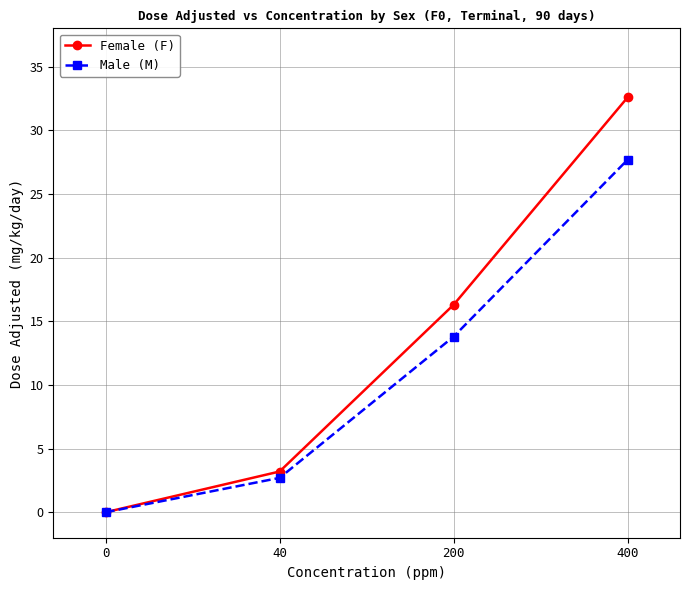

Which series has the widest spread of values?

Female (F)